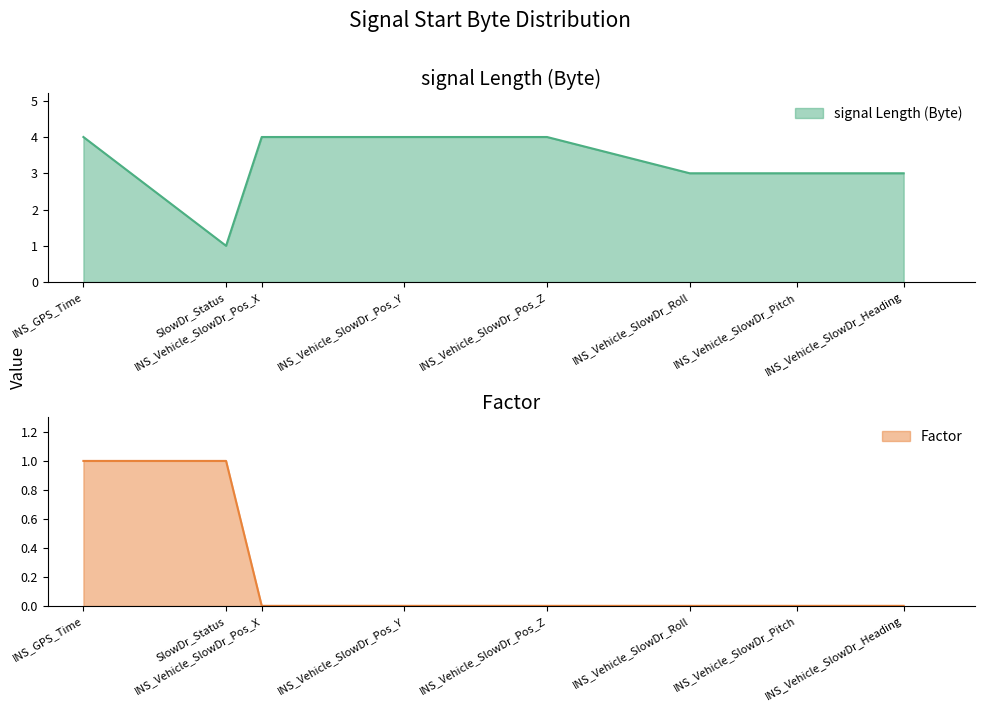

At which category does the chart reach its peak across all series?

INS_GPS_Time